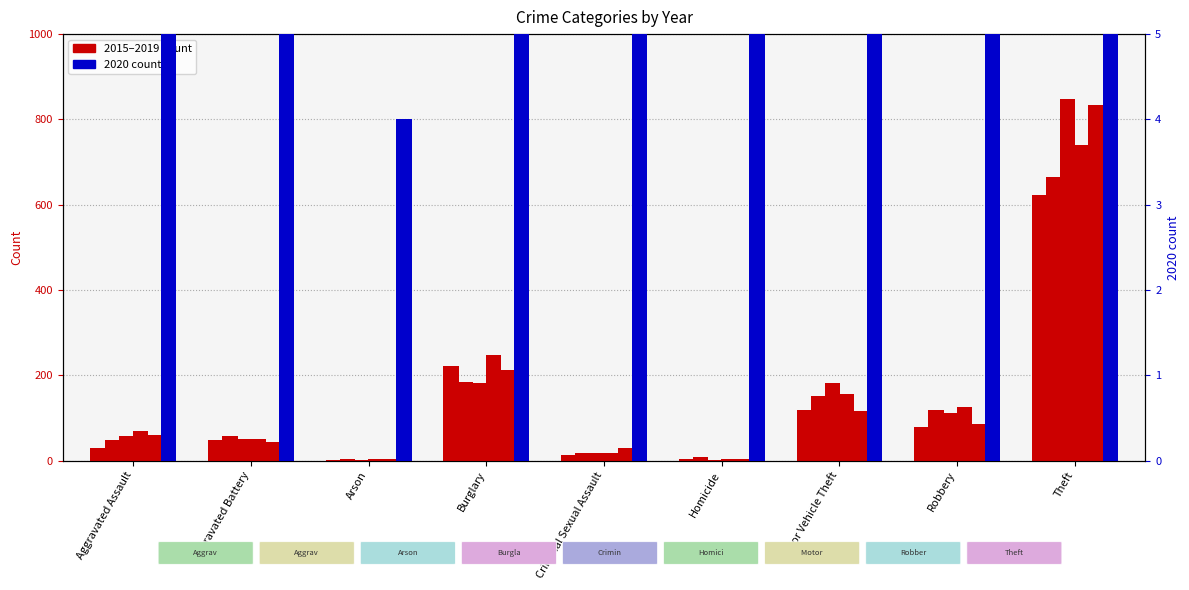

How many series are shown in this chart?

6